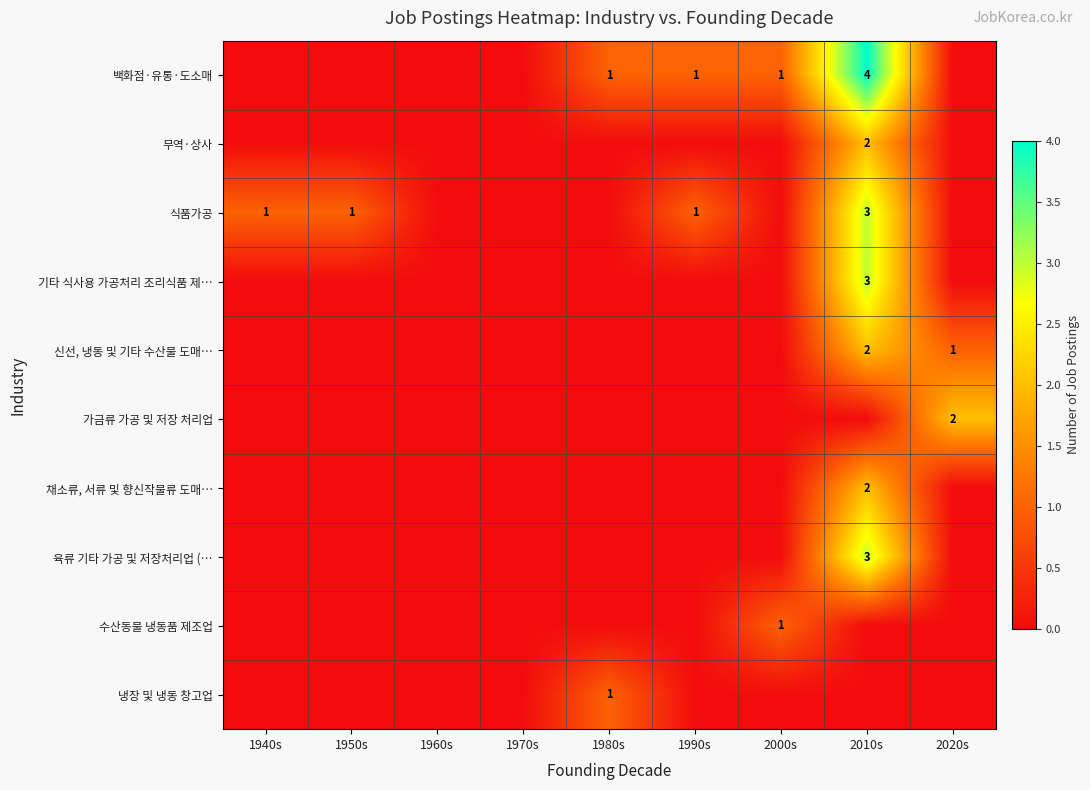

The 냉장 및 냉동 창고업 series shows 1 at 1980s. True or false?

True